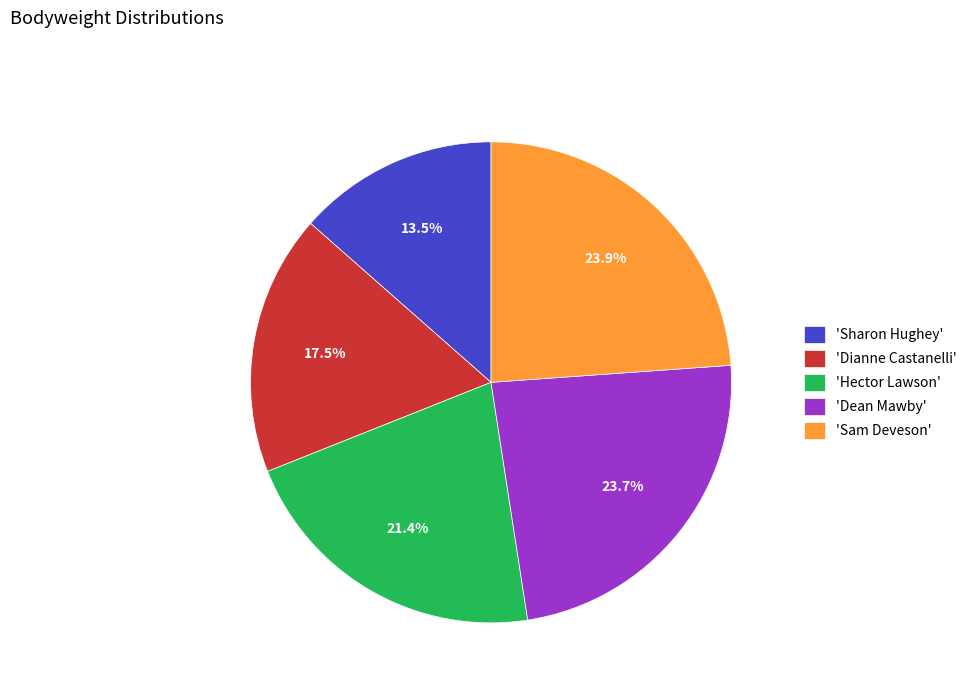

Combined, what portion of the pie is 'Sharon Hughey' and 'Dianne Castanelli'?

31.0%